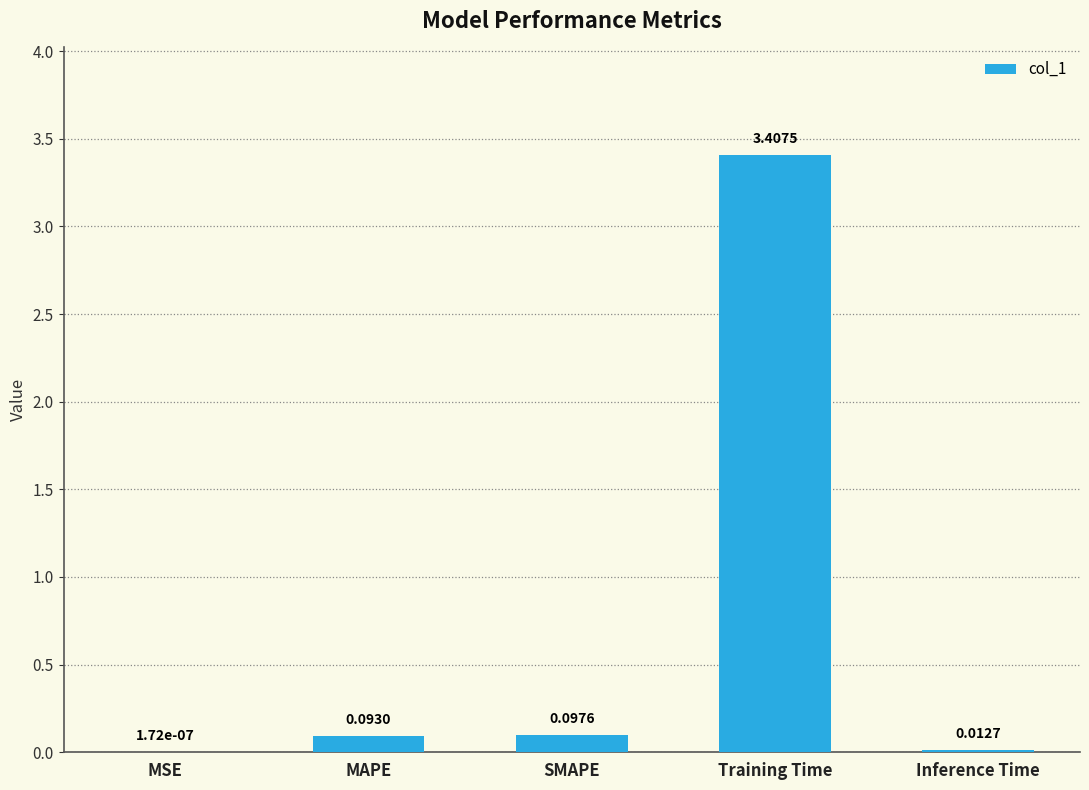

Where is the data nearest to the value 1?

SMAPE